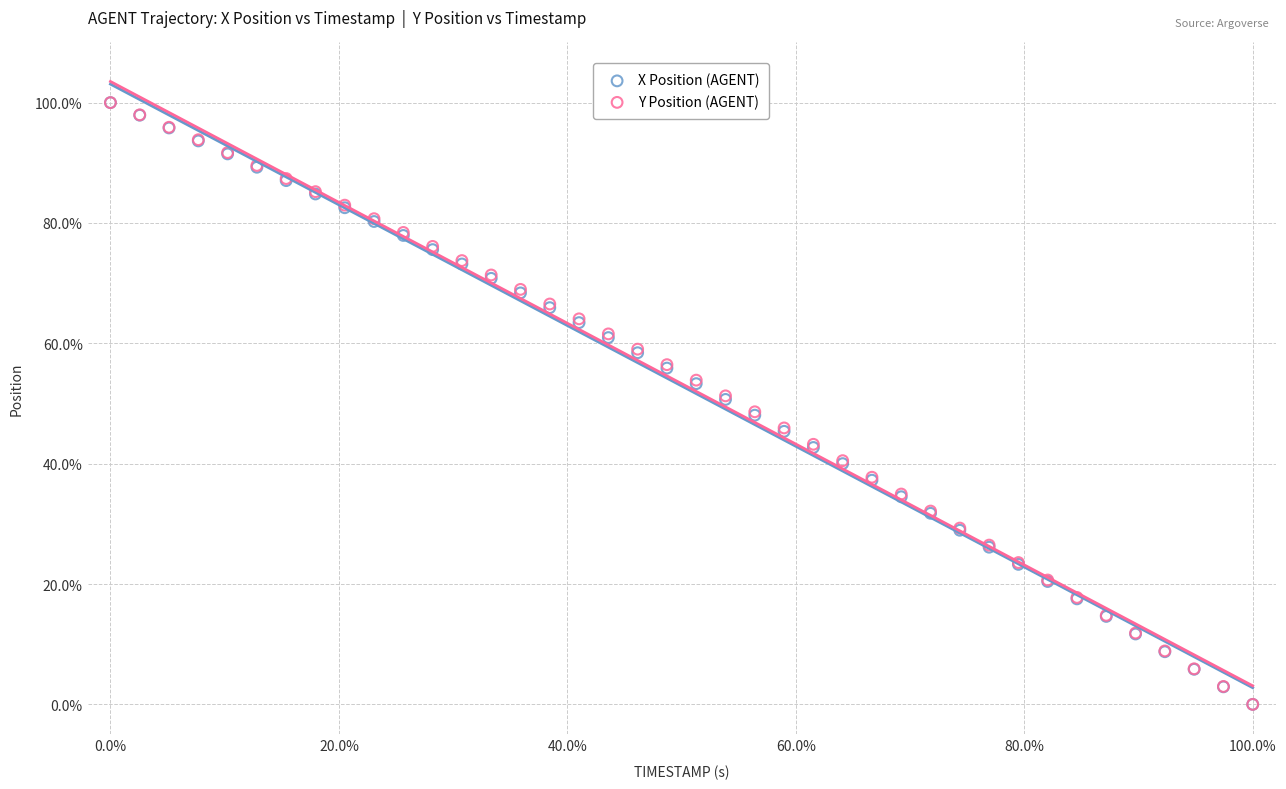

What are all the series names shown in the legend?

X Position (AGENT), Y Position (AGENT)